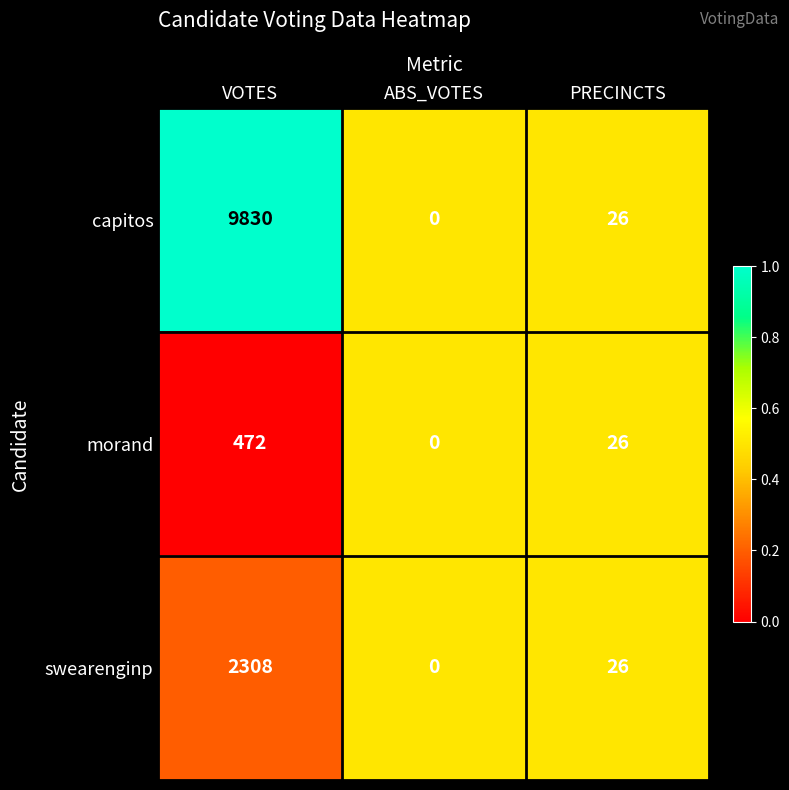

Which series has the widest spread of values?

capitos